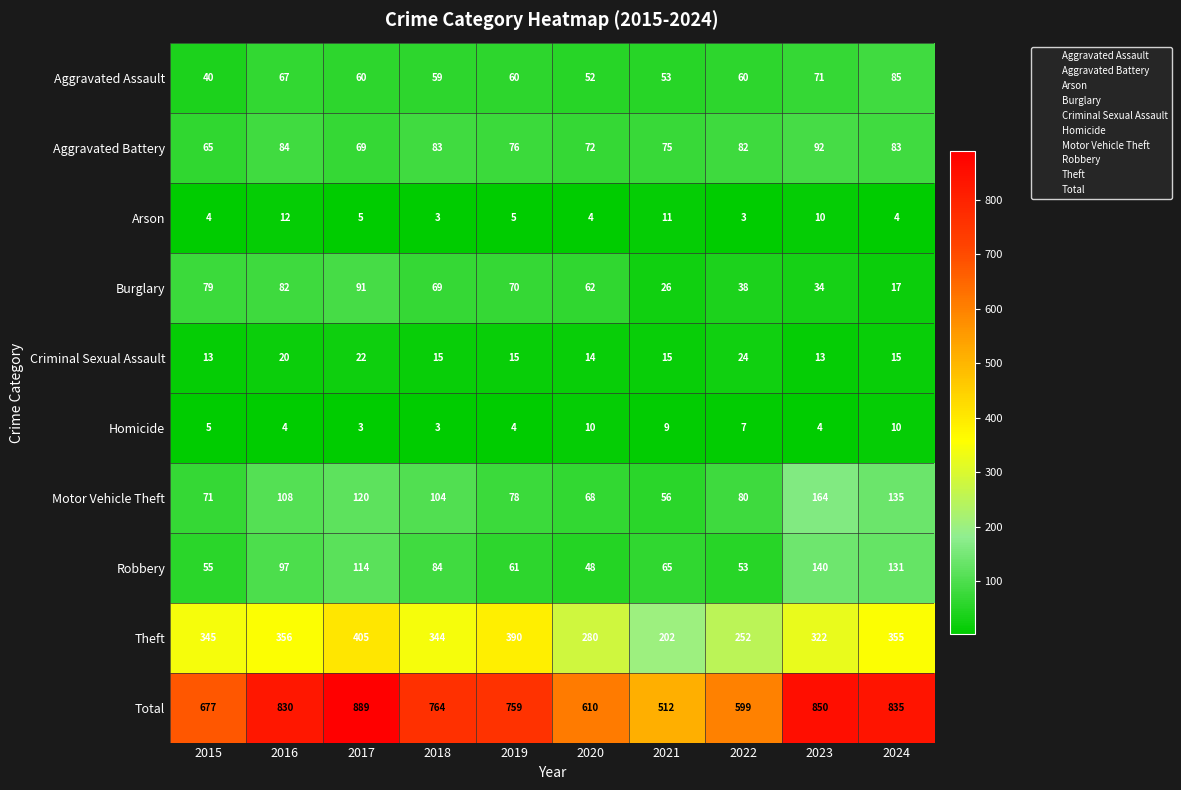

What is the sum of the Aggravated Battery values at 2024 and 2020?

155